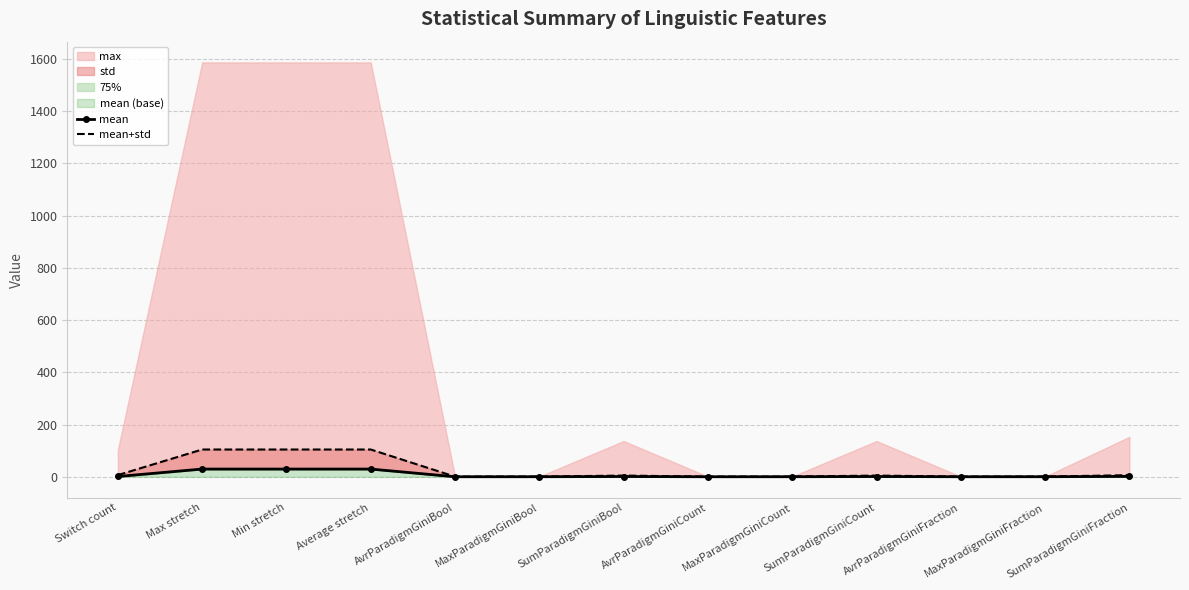

The value of mean at SumParadigmGiniCount is 1.1. True or false?

True